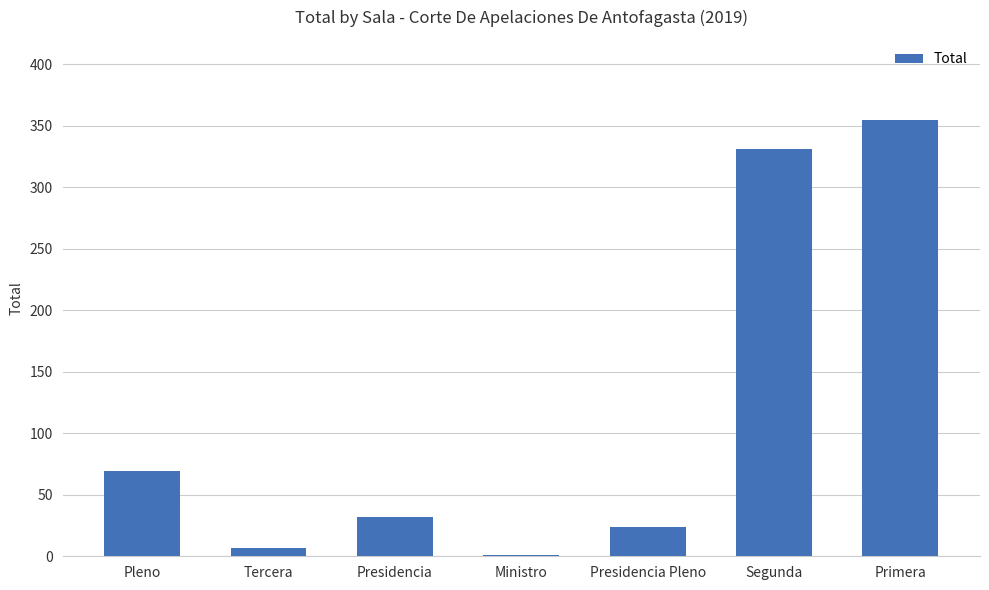

The value at Presidencia is 51. True or false?

False